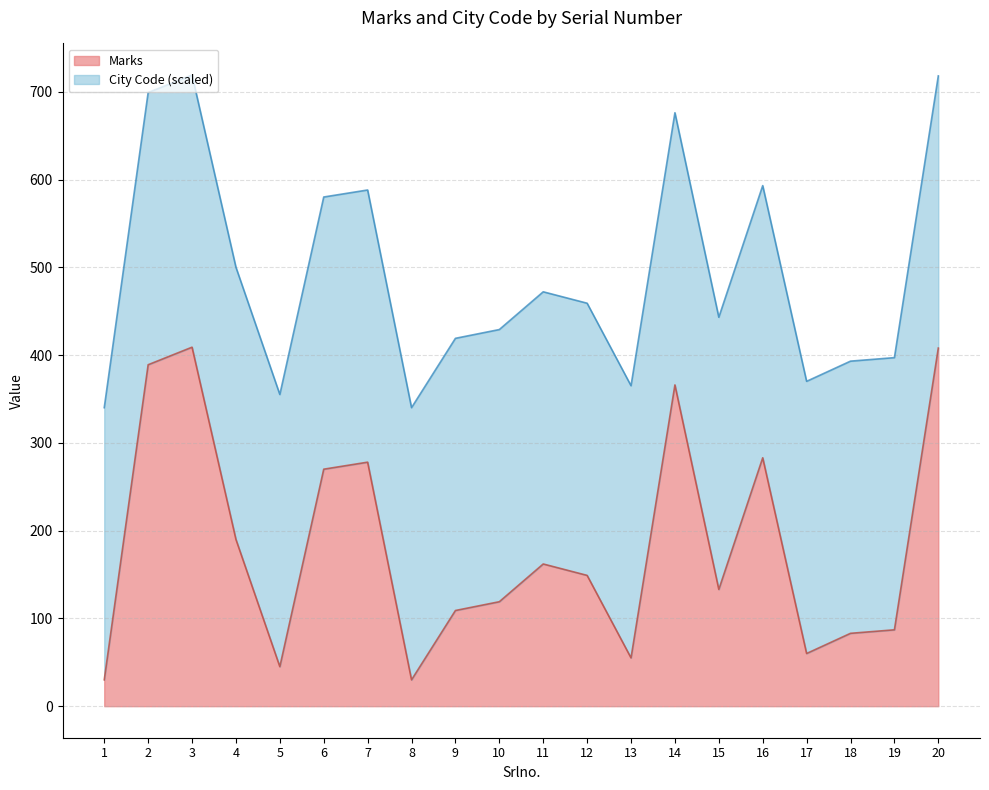

At which category does the data reach its first local valley?

5